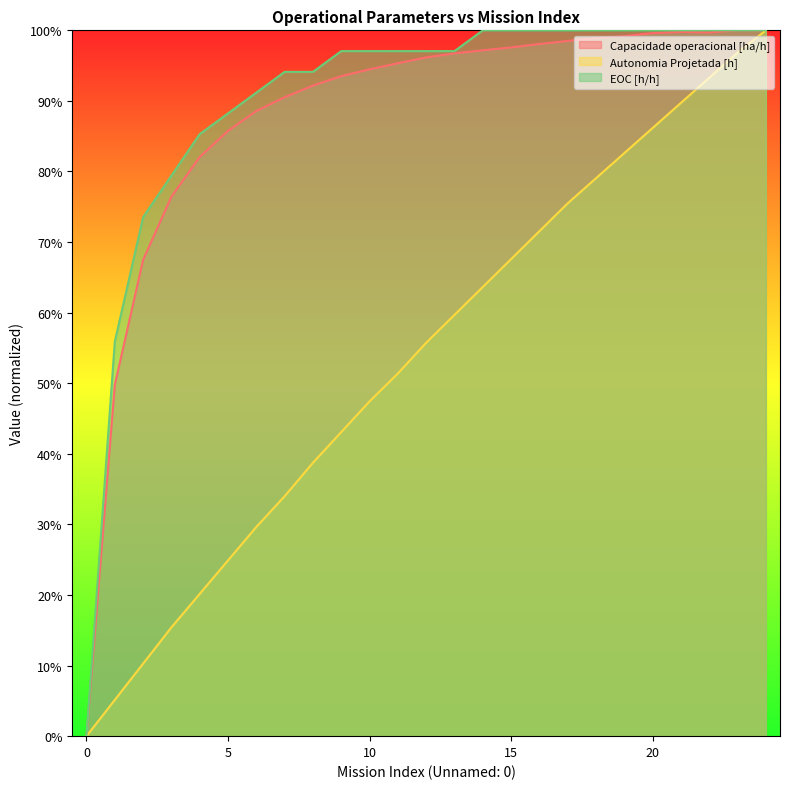

At how many categories does at least one series exceed 0?

24